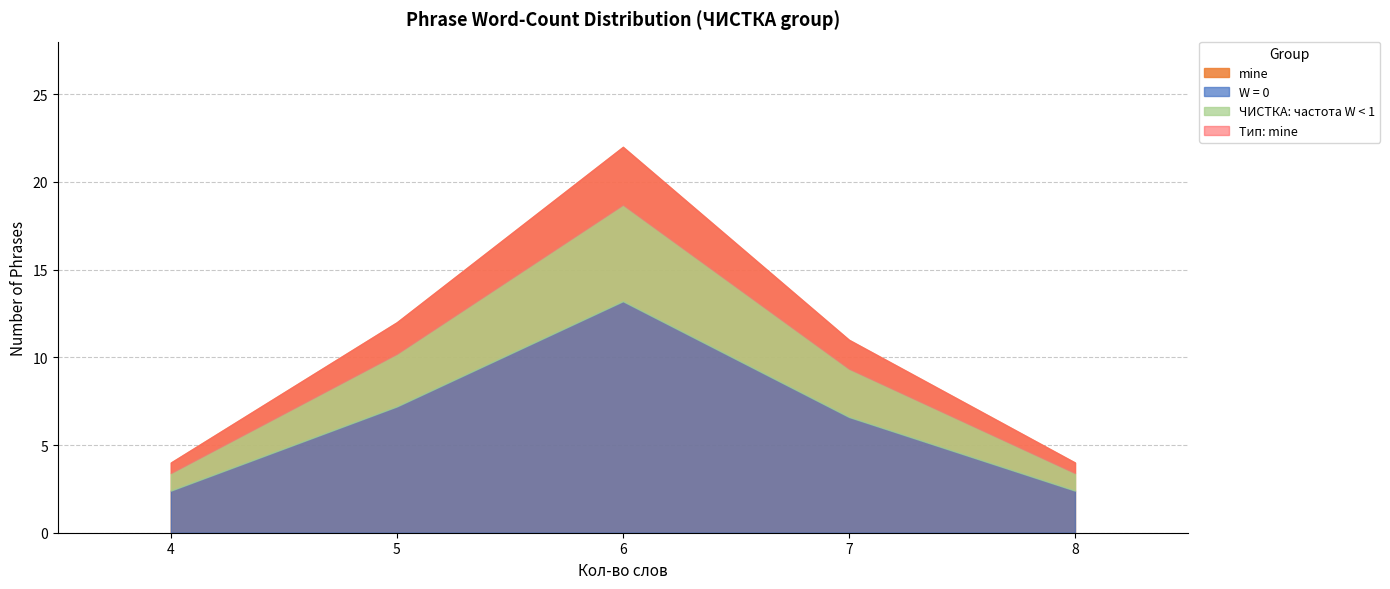

What is the spread (max minus min) of values at 4?

2